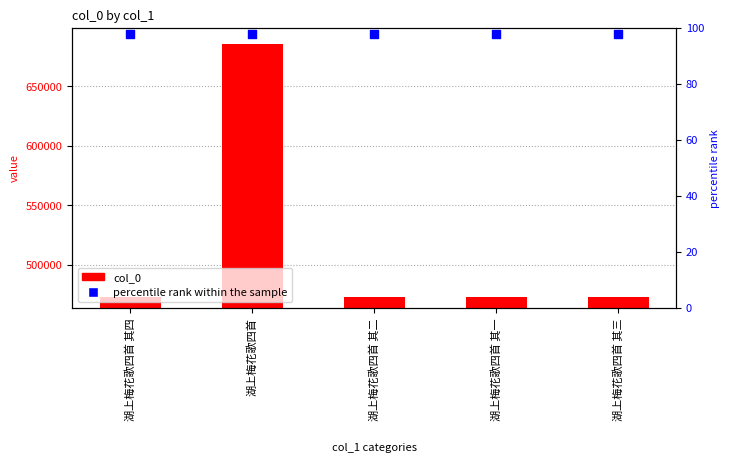

What are all the series names shown in the legend?

col_0, percentile rank within the sample